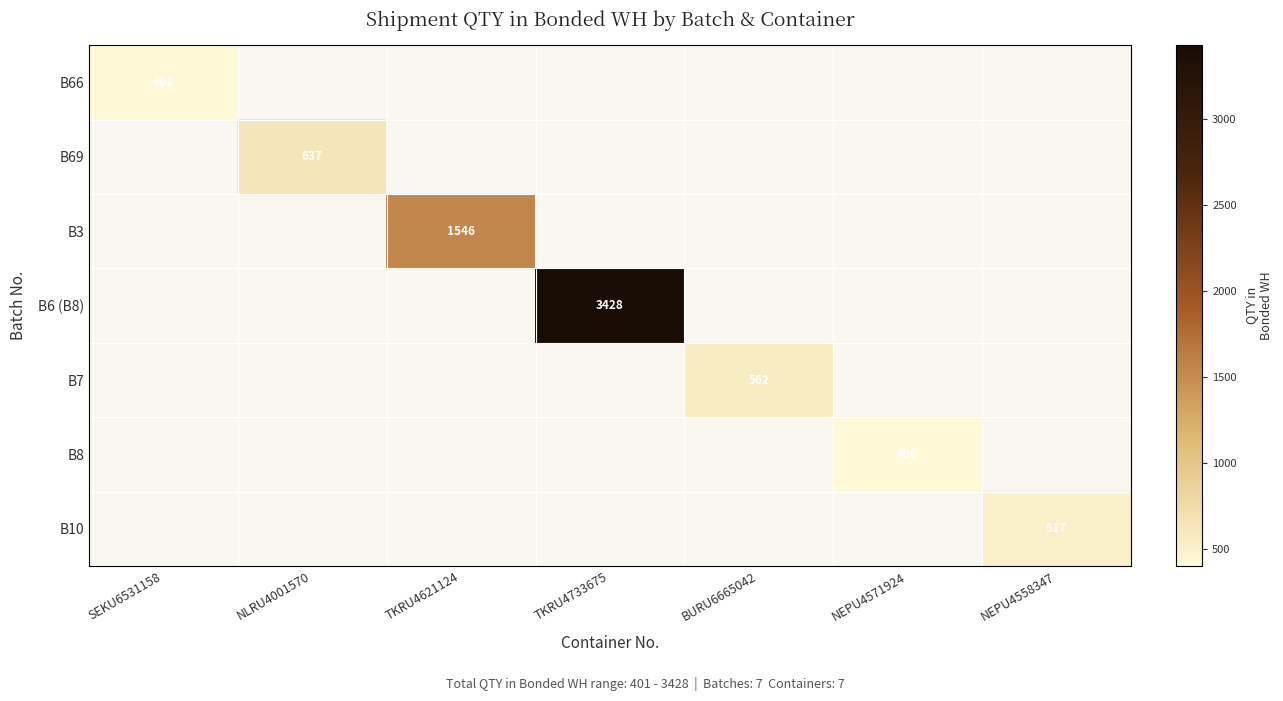

True or false: B69 has a value of 637 at NLRU4001570.

True